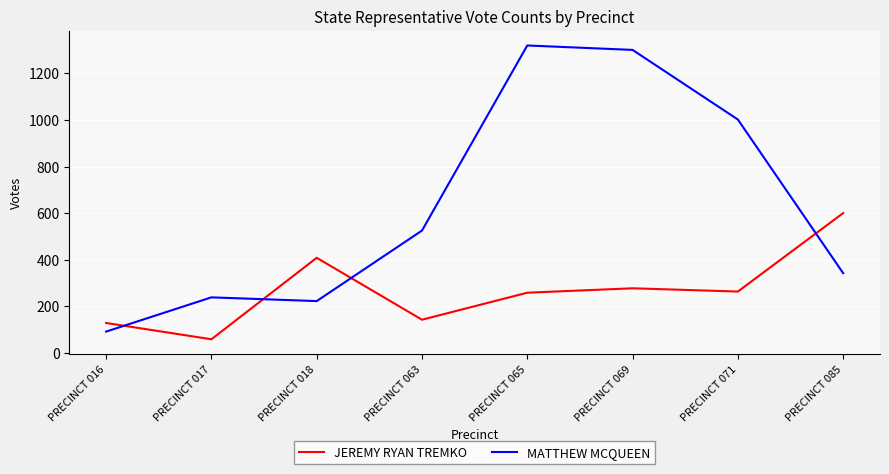

At how many categories does at least one series exceed 770?

3